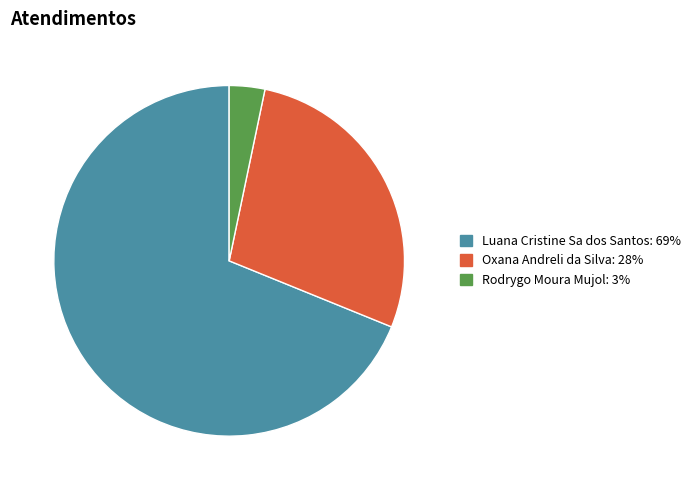

The Oxana Andreli da Silva slice represents 28% of the pie. True or false?

True